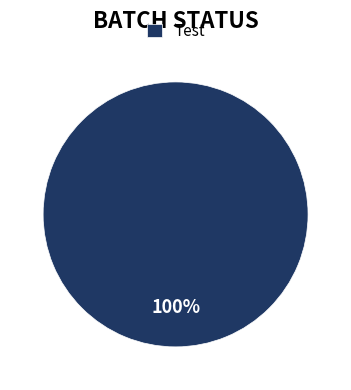

To the nearest percent, what percentage of the pie is Test?

100%